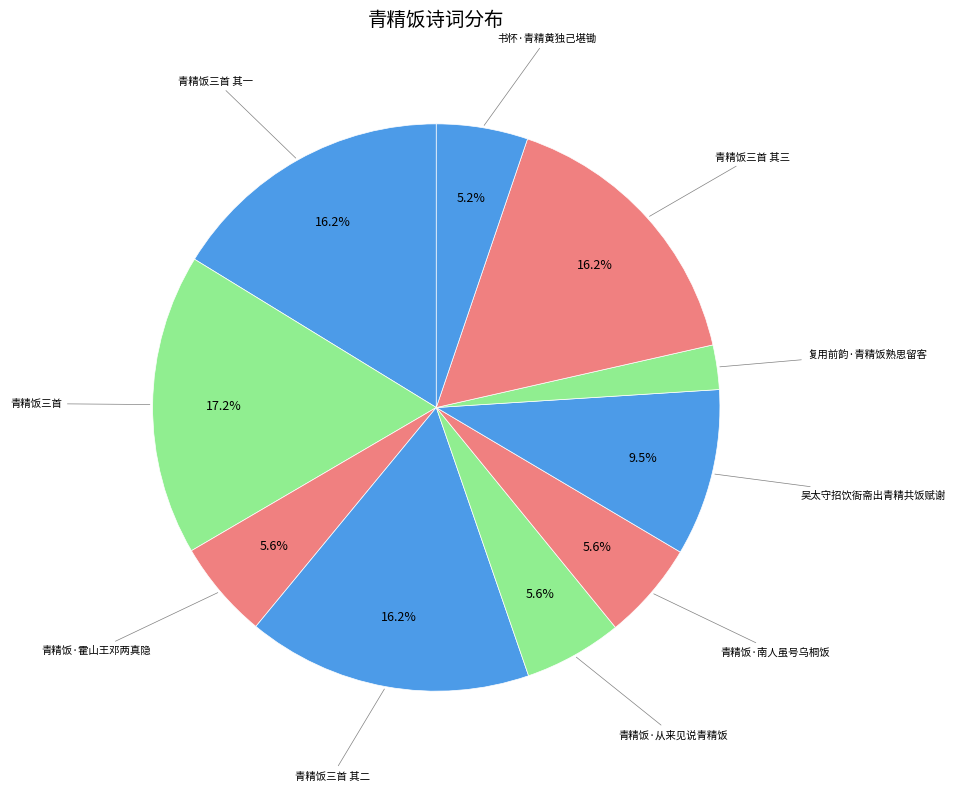

Is there any slice that represents more than half of the pie?

No